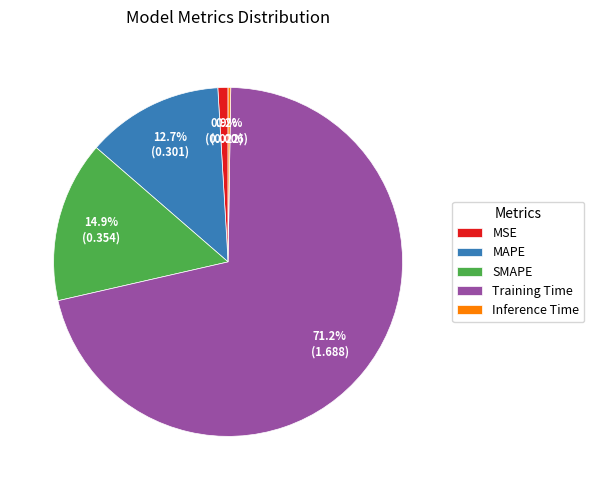

To the nearest percent, what is the average slice percentage?

20%